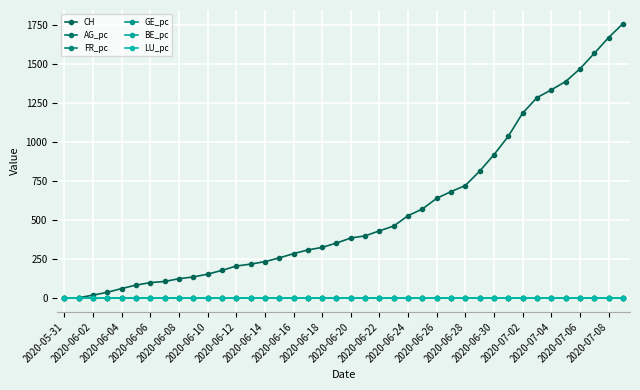

How many lines are shown in the chart?

6